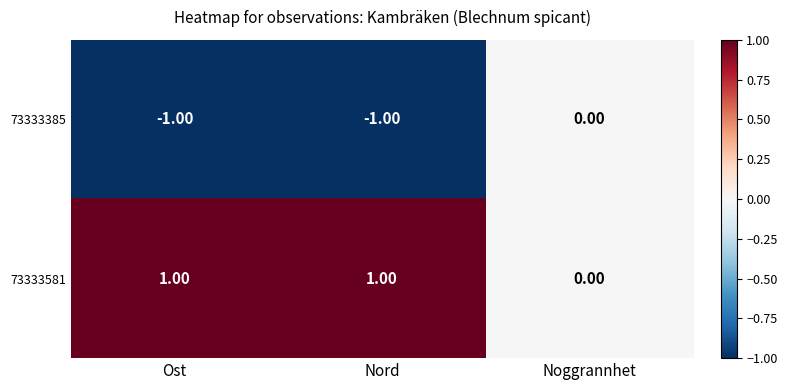

Which series has the largest total across all categories?

73333581